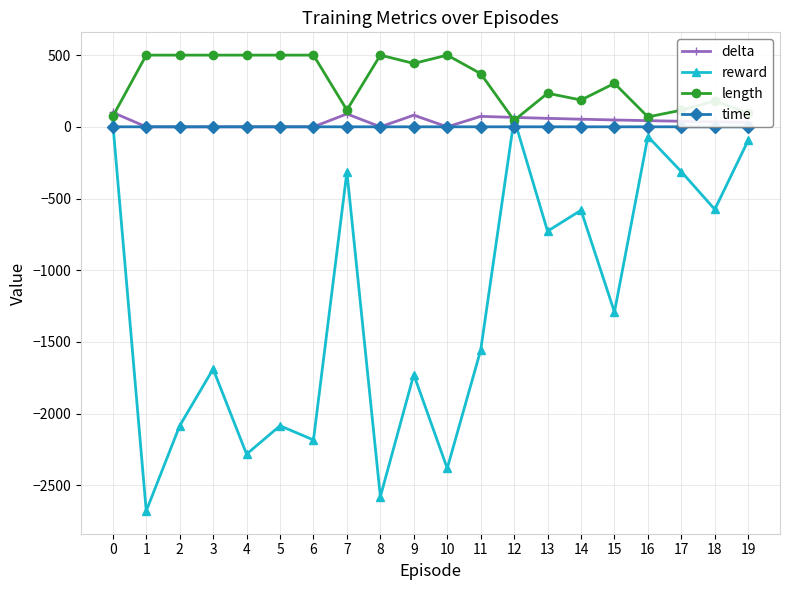

What is the highest value of the reward series?

55.0